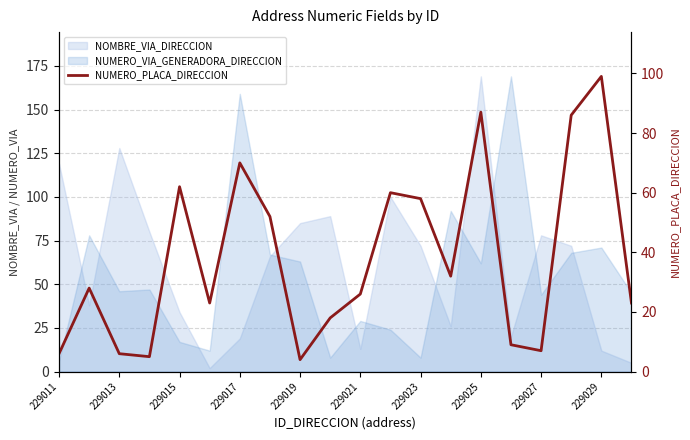

Does the chart display data point markers on the line(s)?

No